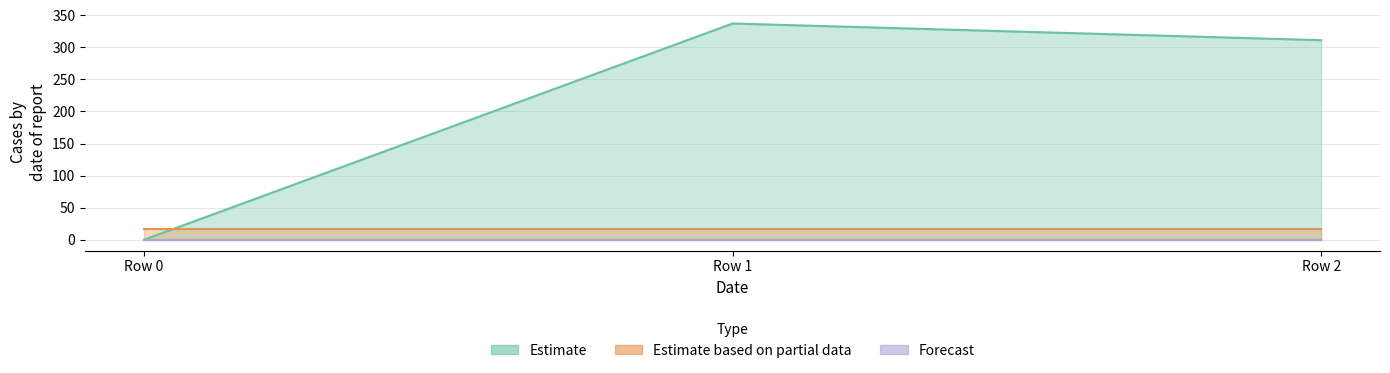

How many lines are shown in the chart?

3